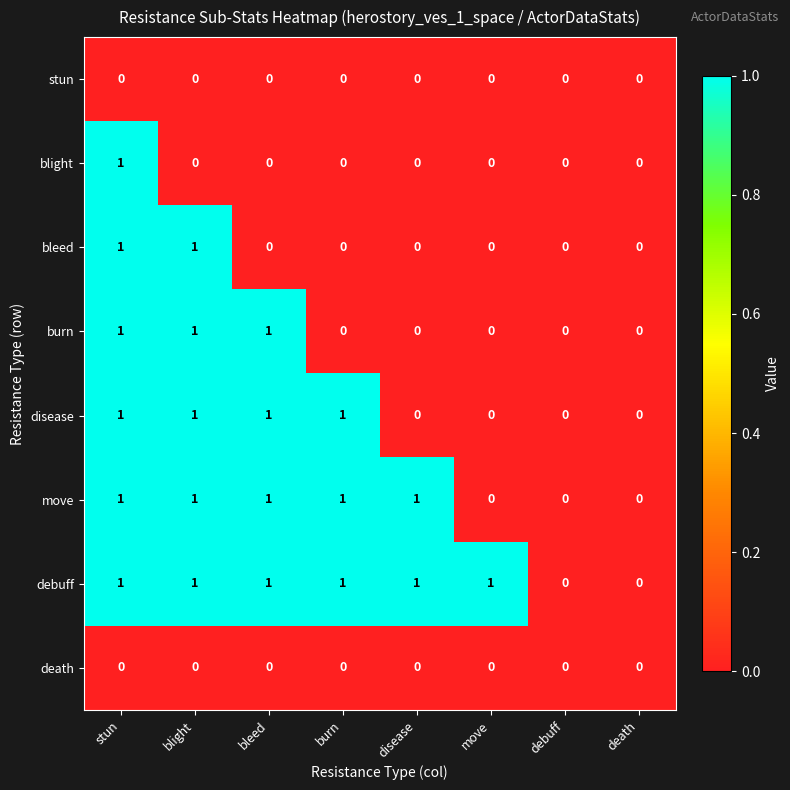

At which category is the sum across all series the highest?

stun